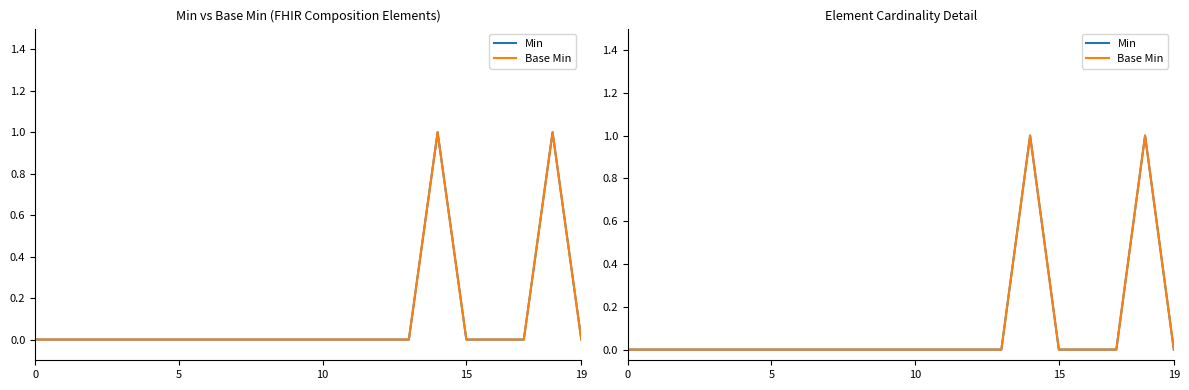

What is the highest value of the Base Min series?

1